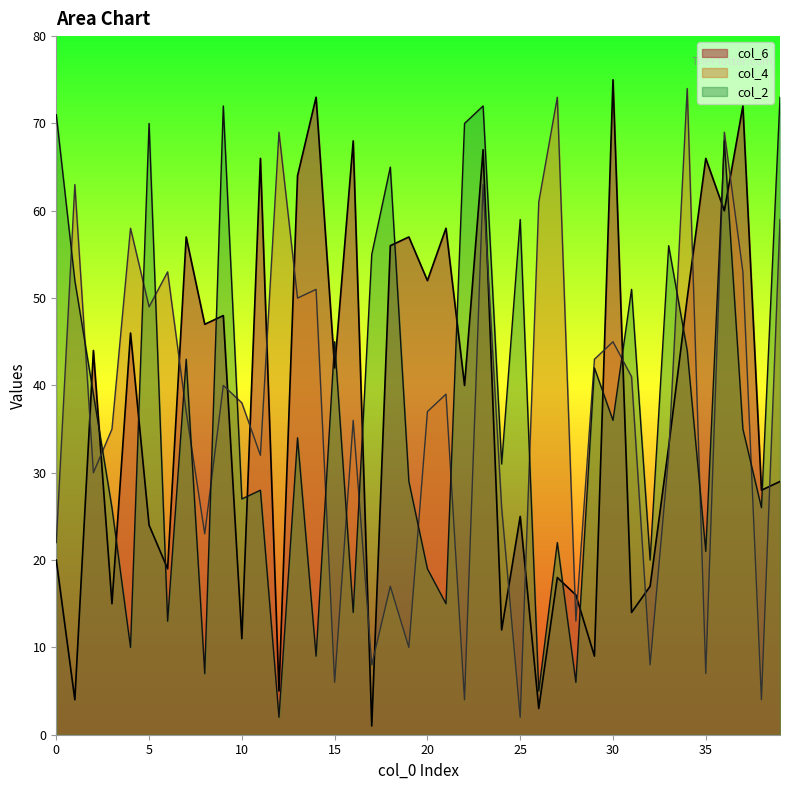

Reading right to left, transcribe all the data shown in this chart.

col_6: 29	28	72	60	66	50	33	17	14	75	9	16	18	3	25	12	67	40	58	52	57	56	1	68	42	73	64	5	66	11	48	47	57	19	24	46	15	44	4	20
col_4: 59	4	53	69	7	74	32	8	41	45	43	13	73	61	2	26	63	4	39	37	10	17	8	36	6	51	50	69	32	38	40	23	37	53	49	58	35	30	63	22
col_2: 73	26	35	68	21	44	56	20	51	36	42	6	22	5	59	31	72	70	15	19	29	65	55	14	45	9	34	2	28	27	72	7	43	13	70	10	26	39	52	71